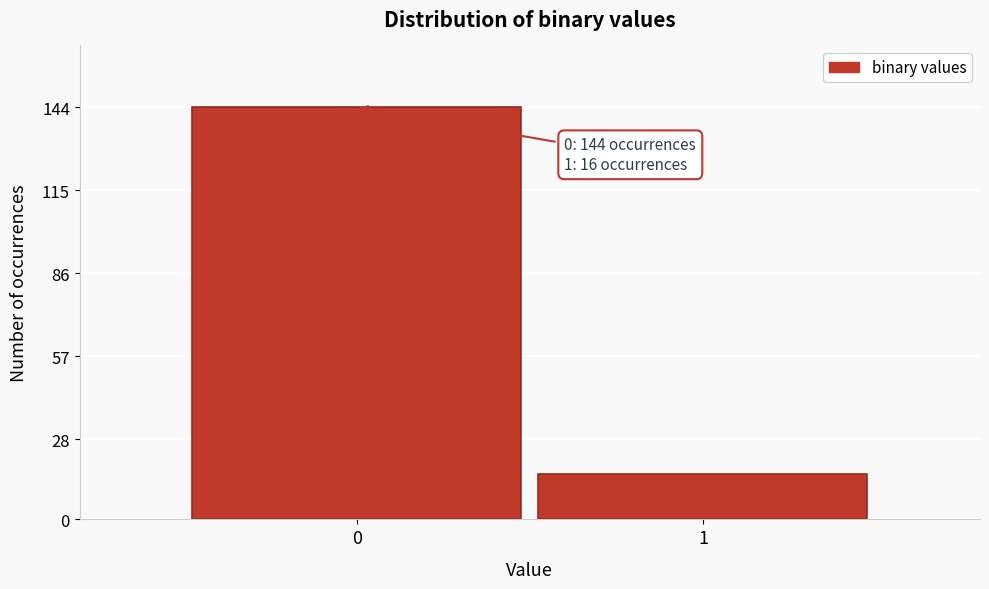

Reading right to left, transcribe all the data shown in this chart.

16	144